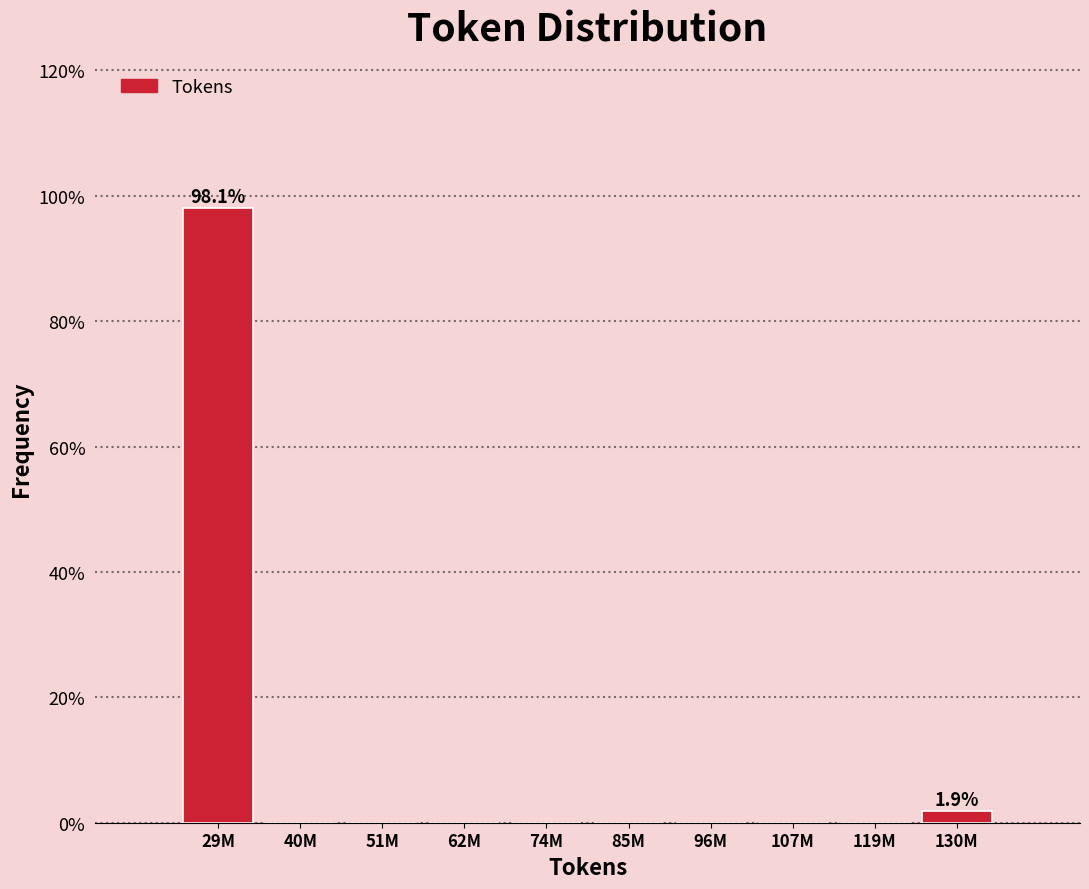

Reading left to right, list all the values displayed in this chart.

29M=98.1	40M=0.0	51M=0.0	62M=0.0	74M=0.0	85M=0.0	96M=0.0	107M=0.0	119M=0.0	130M=1.9